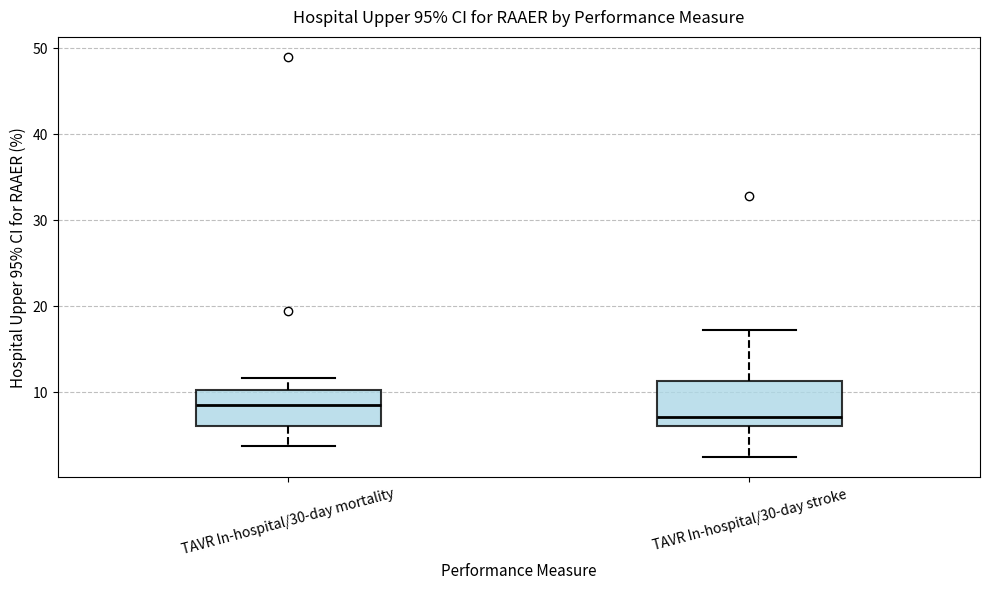

Where is the lower edge of the box for TAVR In-hospital/30-day mortality on the y-axis? The values are not printed on the chart, so give them approximately, as read against the axis.

6